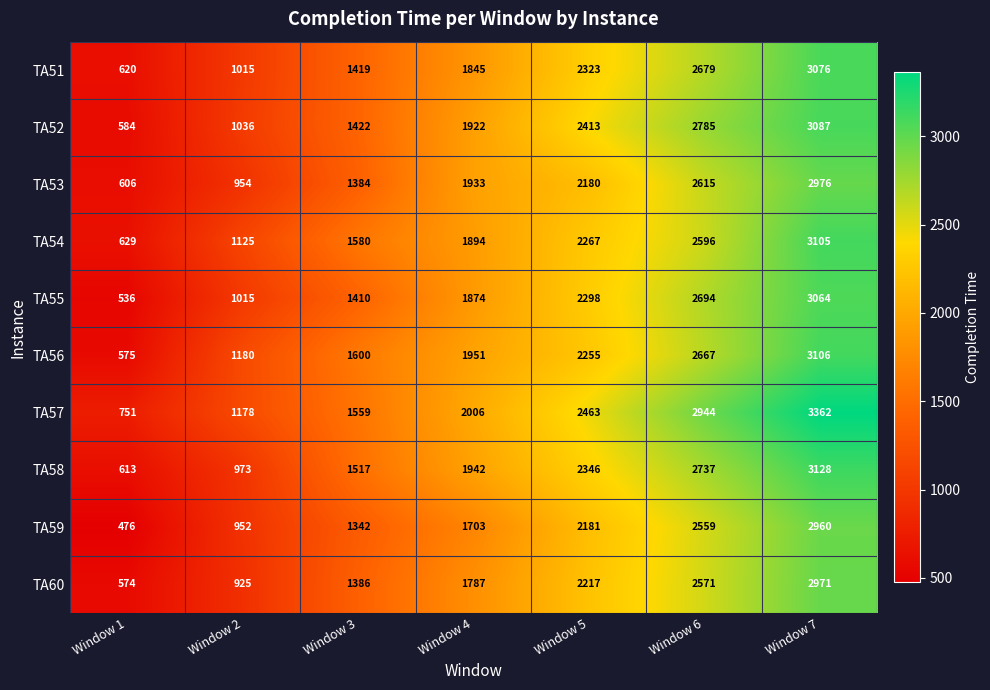

At which category is the sum across all series the highest?

Window 7